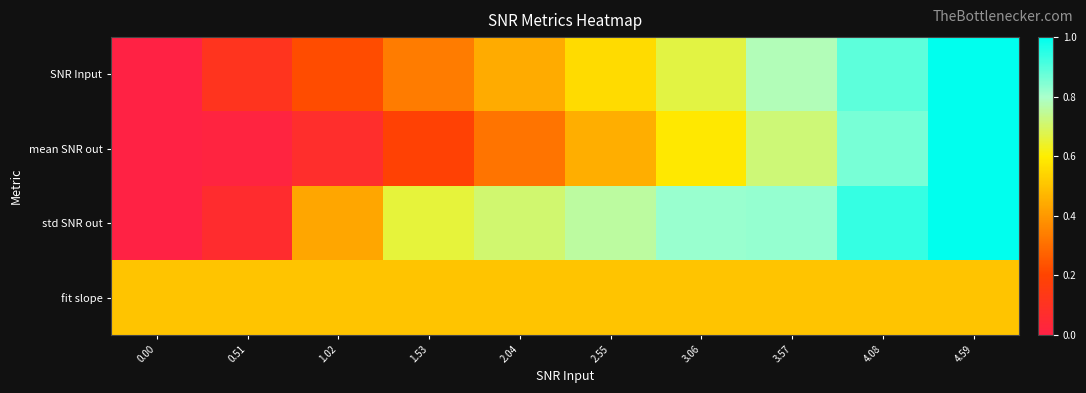

Rank the series by their maximum value, from highest to lowest.

SNR Input, mean SNR out, std SNR out, fit slope